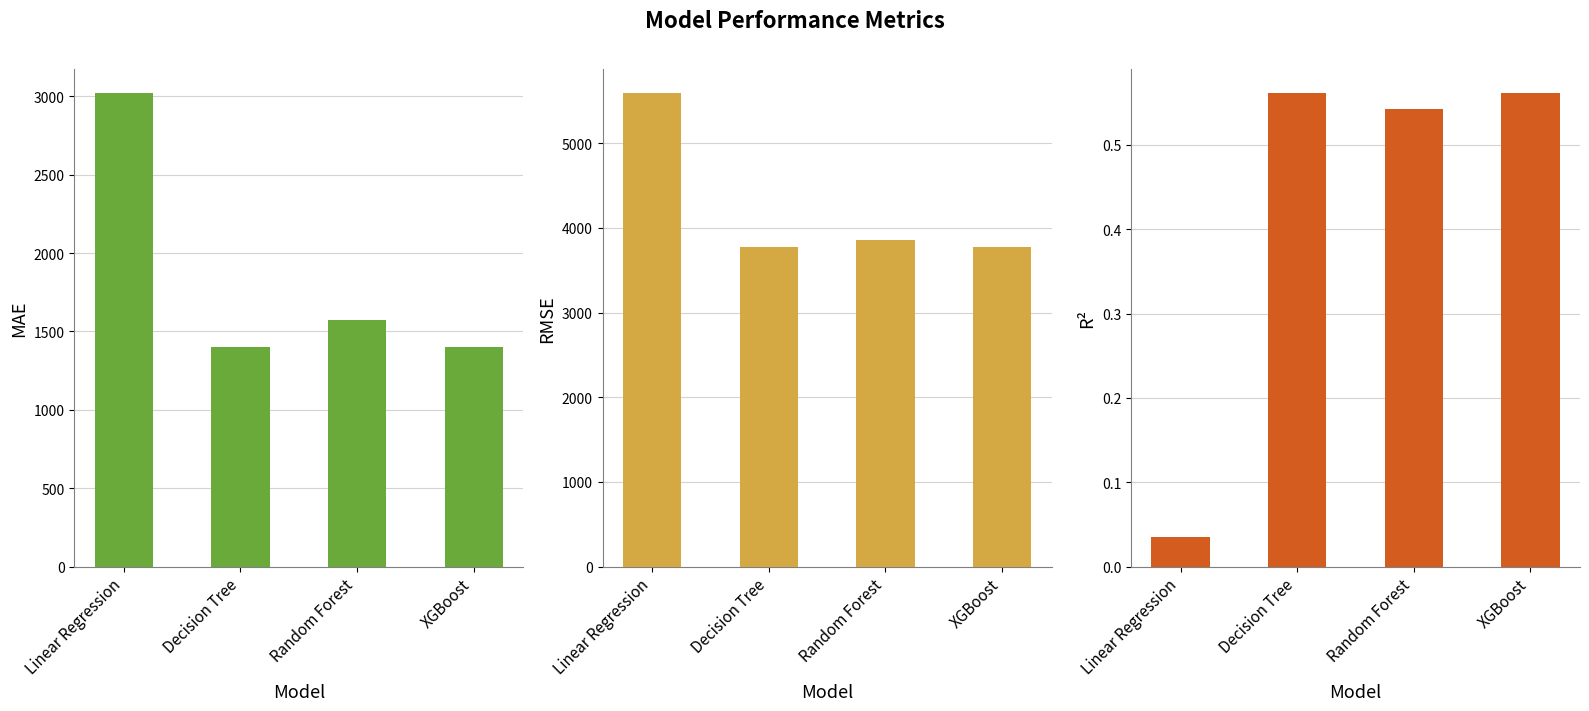

At which label does R^2 reach its minimum?

Linear Regression